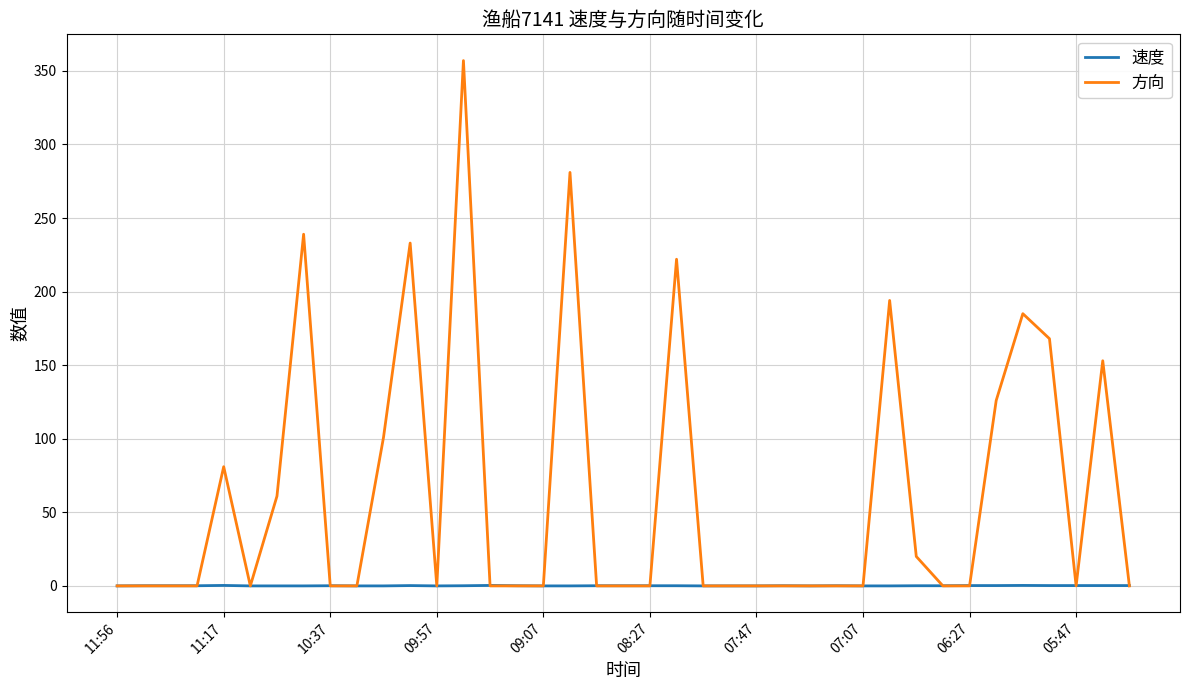

What is the maximum value shown in the chart?

357.0